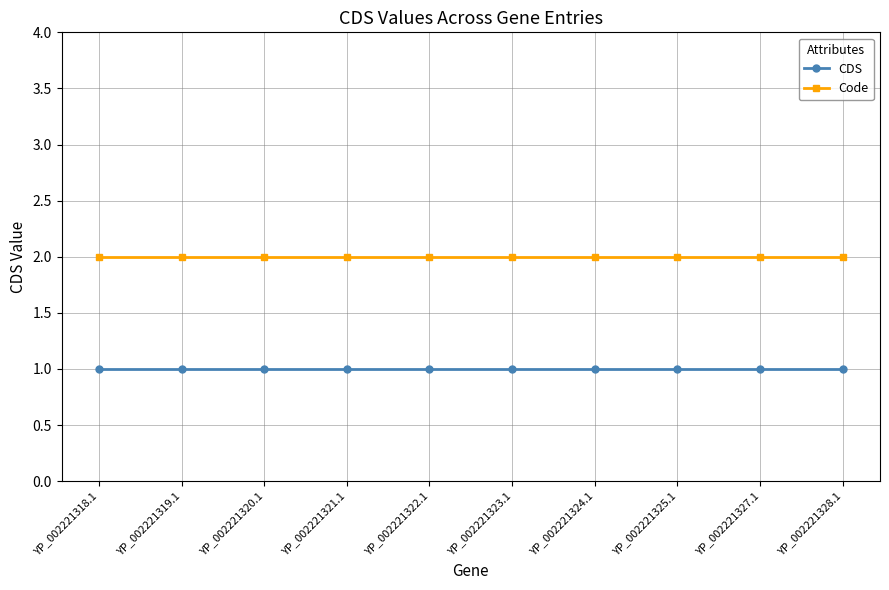

What is the maximum value for Code?

2